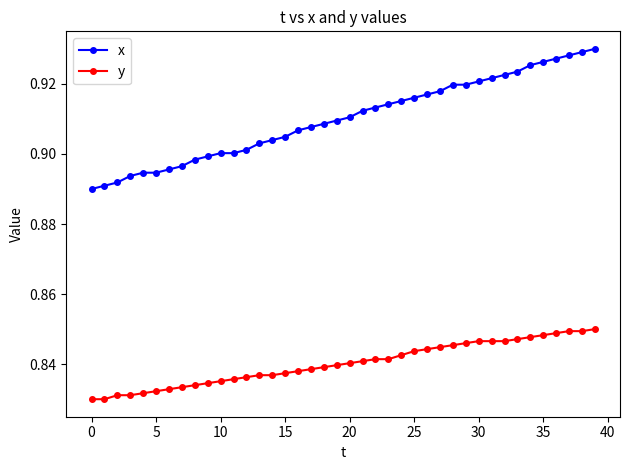

True or false: y and x intersect in this chart.

False